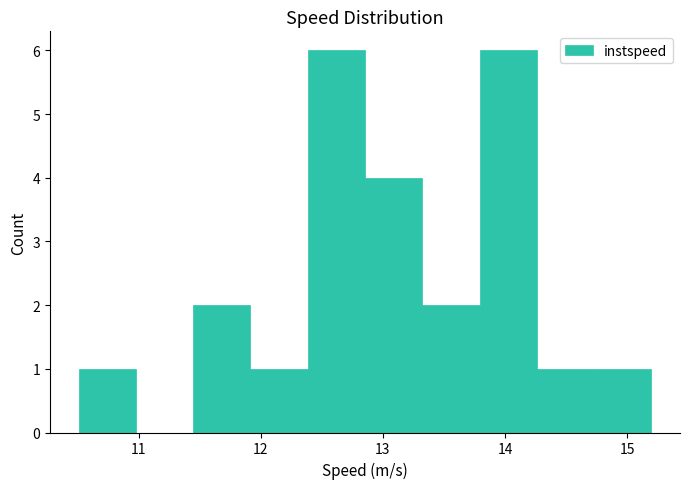

Reading left to right, list every bar in this chart as the range it spans on the x-axis followed by its height. Neither the bar edges nor the heights are printed on the chart, so give them approximately, as read against the axes.

10.5 to 11.0: 1
11.0 to 11.4: 0
11.4 to 11.9: 2
11.9 to 12.4: 1
12.4 to 12.9: 6
12.9 to 13.3: 4
13.3 to 13.8: 2
13.8 to 14.3: 6
14.3 to 14.7: 1
14.7 to 15.2: 1